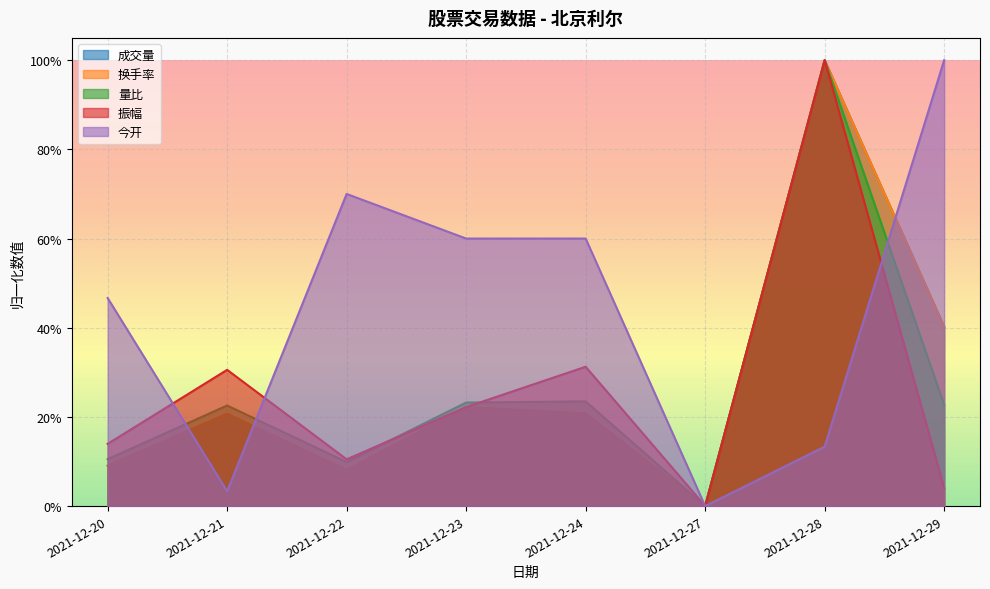

List the series in order of their peak value, lowest first.

成交量, 换手率, 量比, 振幅, 今开